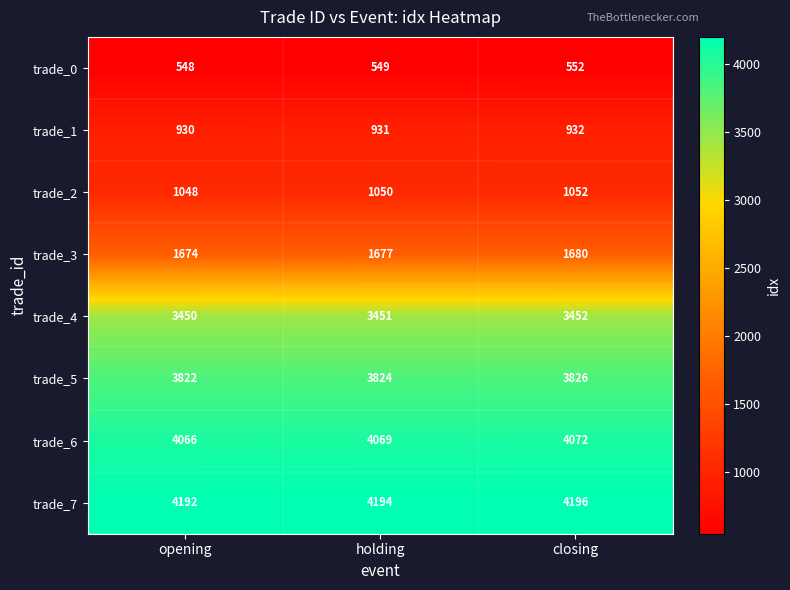

Count the number of categories in the chart.

3